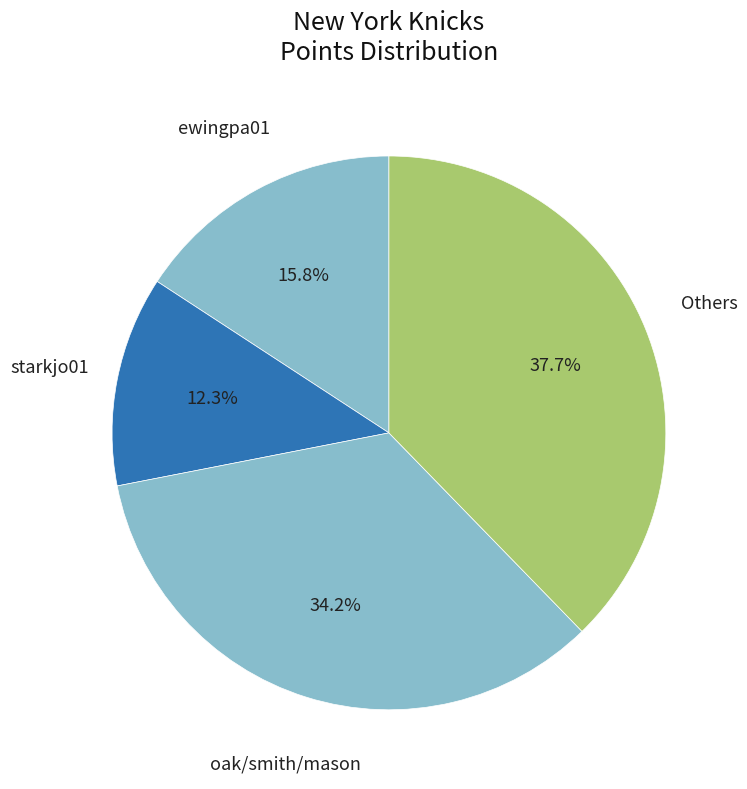

Approximately how many times larger is the value at oak/smith/mason compared to ewingpa01?

2.2